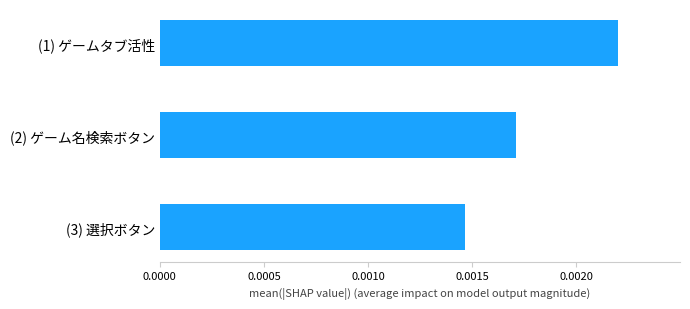

Which has a higher value, (3) 選択ボタン or (2) ゲーム名検索ボタン?

(2) ゲーム名検索ボタン